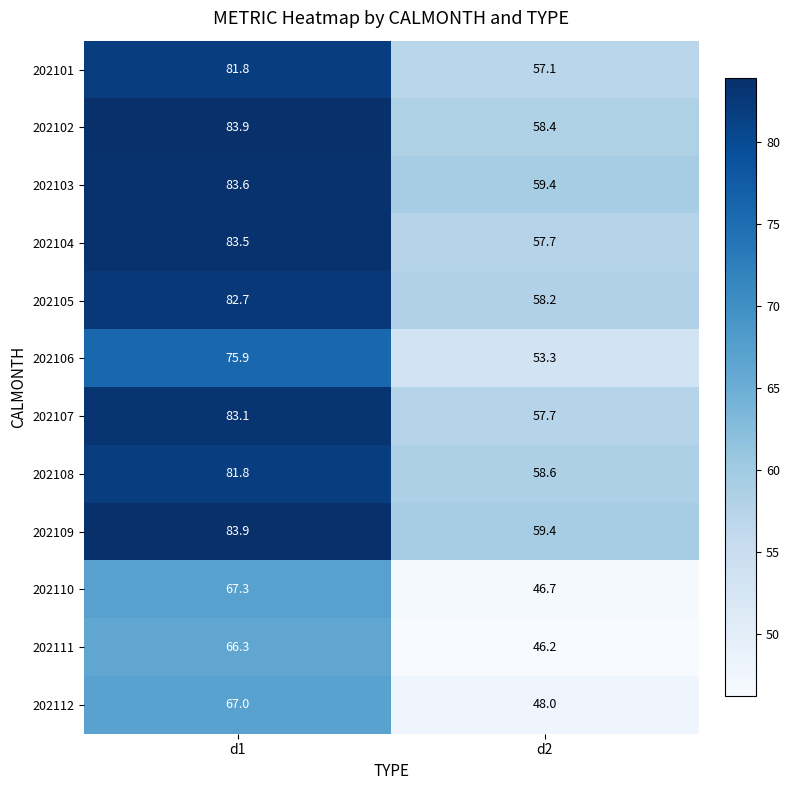

What is the difference between the highest and lowest values at d1?

17.6